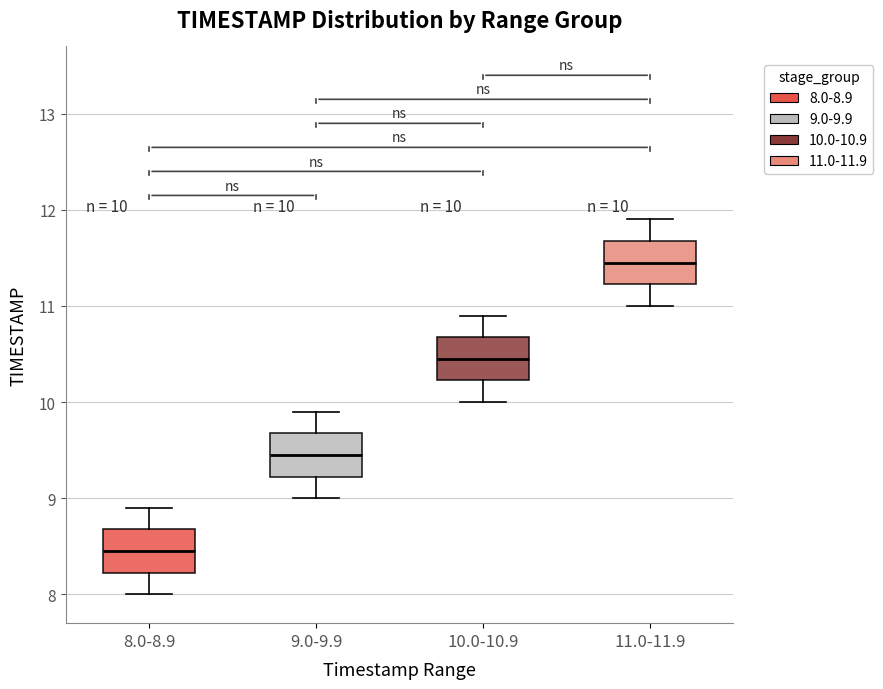

Which box has the highest median line?

11.0-11.9